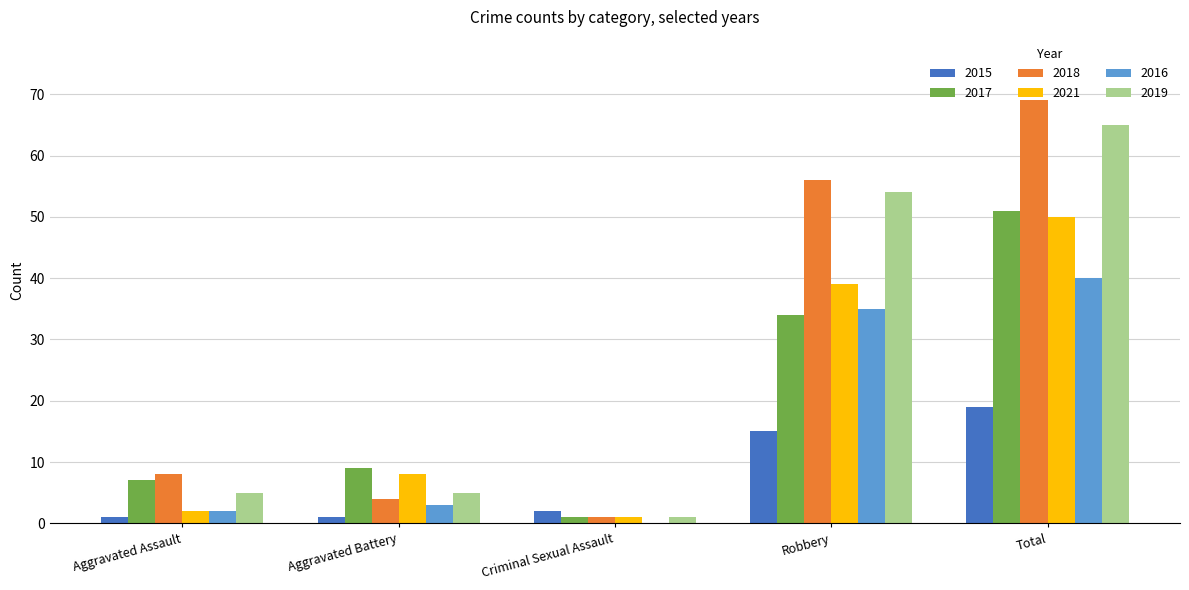

Between Aggravated Battery and Robbery, which series saw the biggest shift?

2018